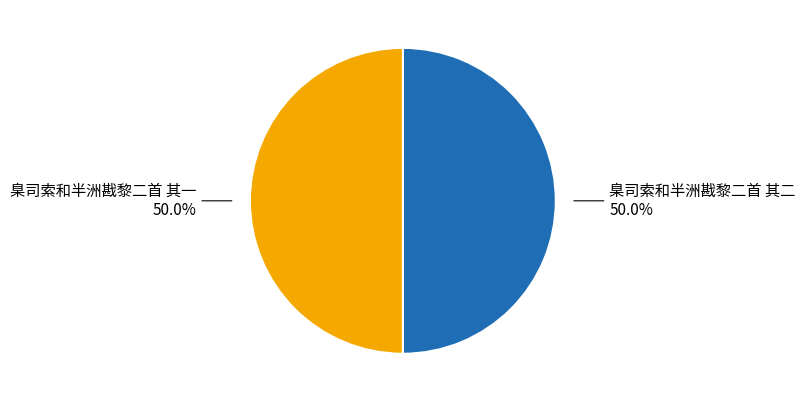

Approximately how many times larger is the value at 臬司索和半洲戡黎二首 其二 compared to 臬司索和半洲戡黎二首 其一?

1.0